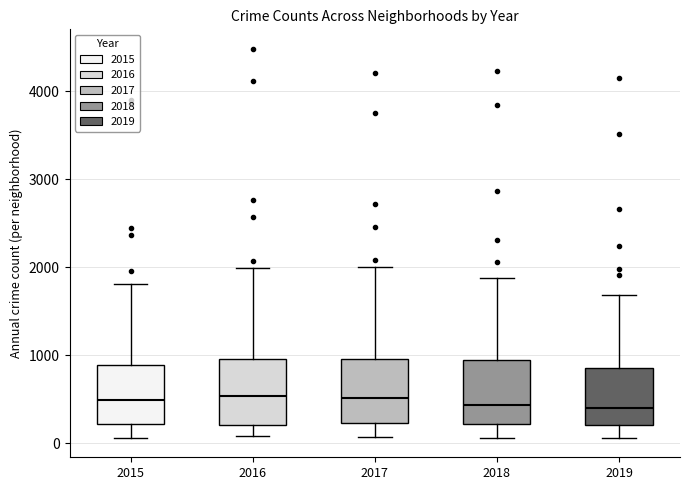

Where does the lower whisker of the box at x = 2016 end on the y-axis? The values are not printed on the chart, so give them approximately, as read against the axis.

100